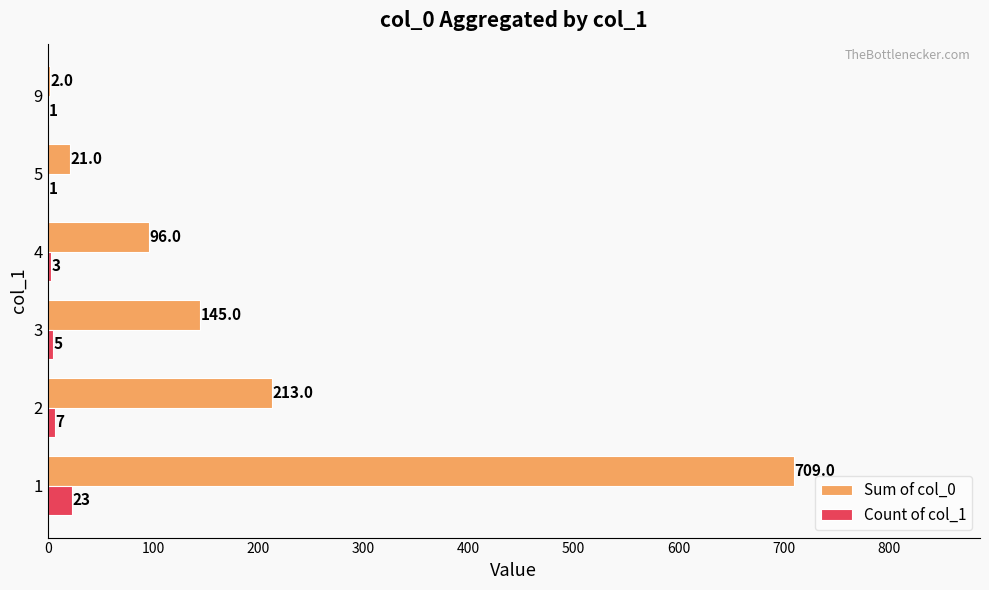

What is the maximum value shown in the chart?

709